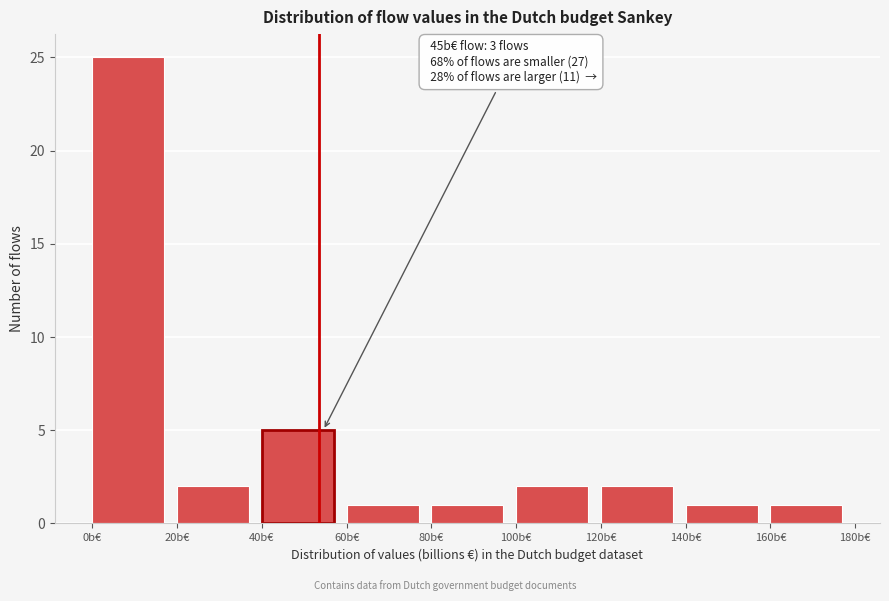

Reading left to right, what are all the values shown in this chart?

0b€=25	20b€=2	40b€=5	60b€=1	80b€=1	100b€=2	120b€=2	140b€=1	160b€=1